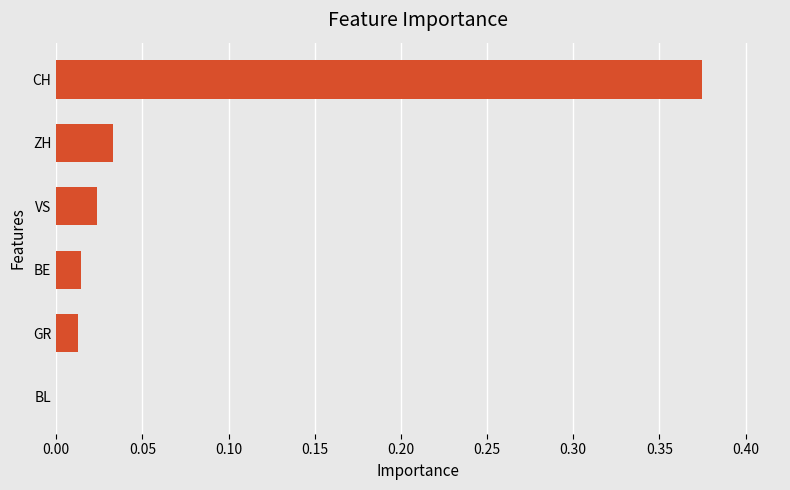

True or false: the data shows 0.0 at BE.

True